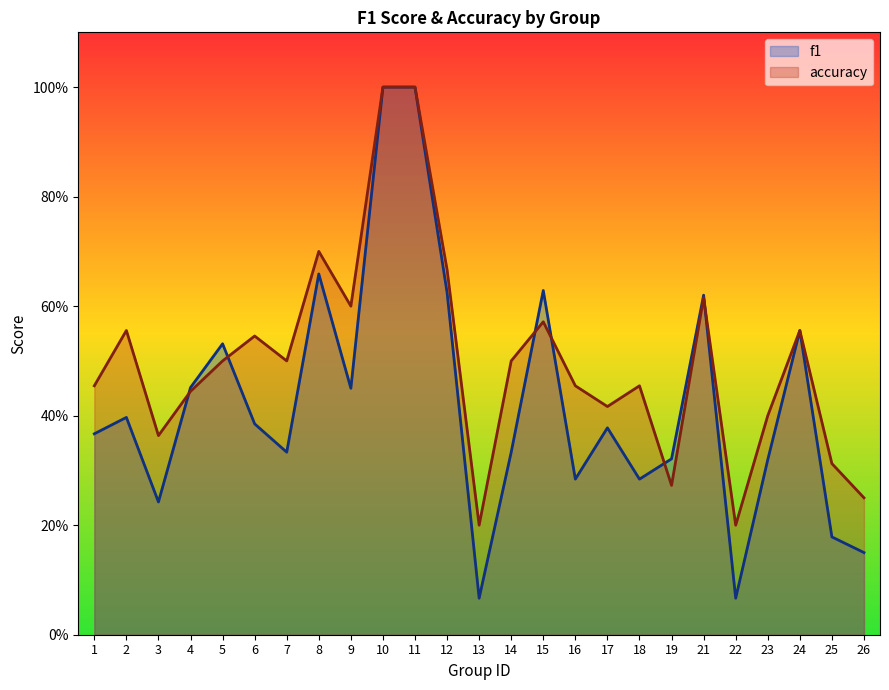

At which category does accuracy reach its first local peak?

2